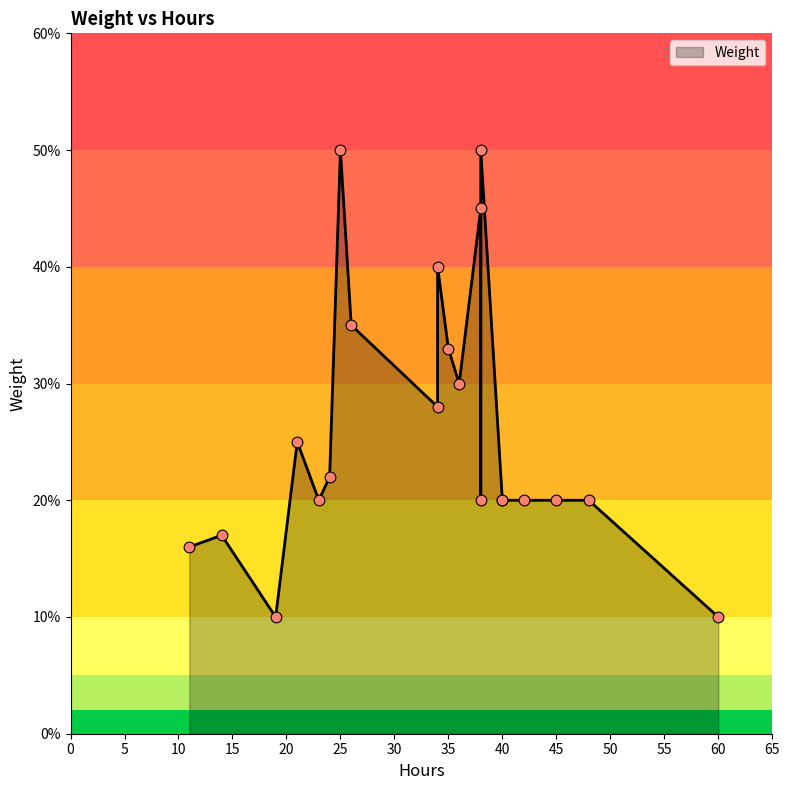

Which has a higher value, 40 or 38?

38